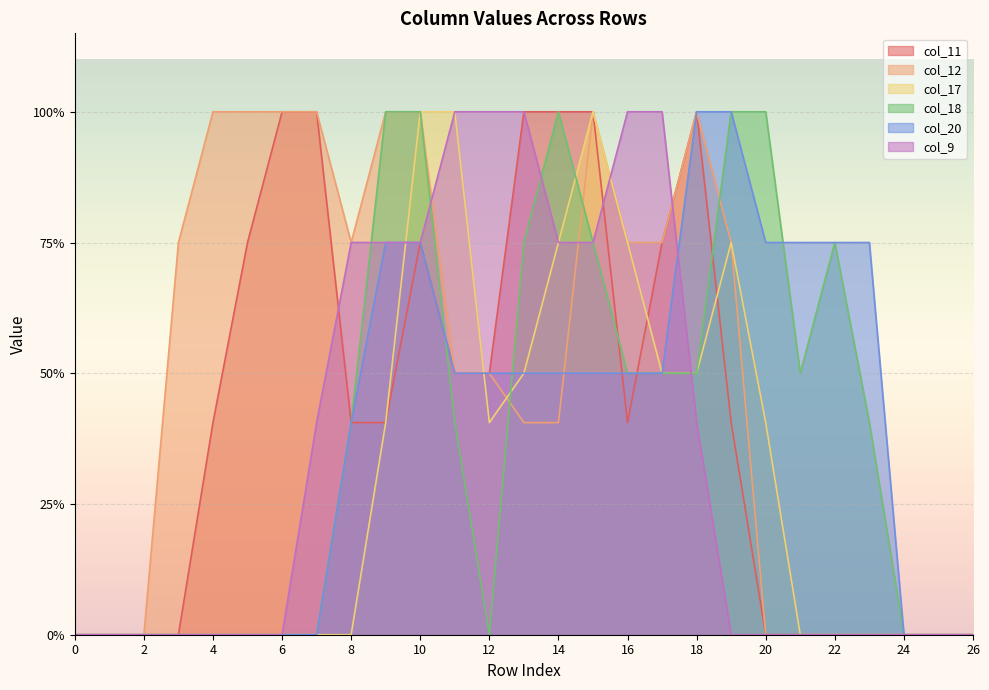

True or false: col_9 and col_11 intersect in this chart.

True